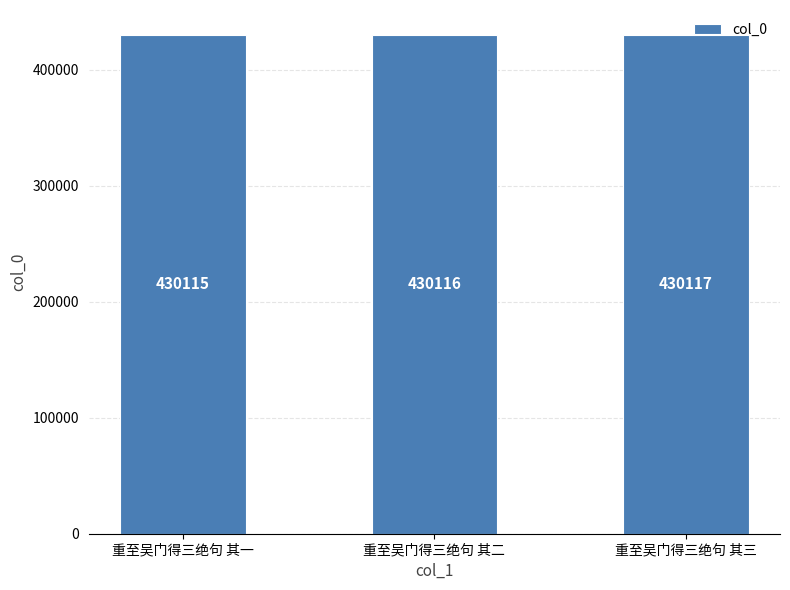

Reading right to left, what are all the values shown in this chart?

430117	430116	430115